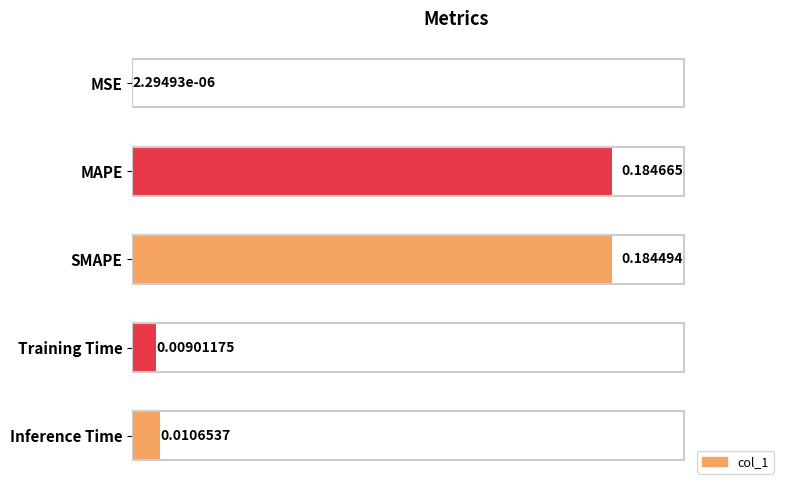

Which has a higher value, MSE or MAPE?

MAPE